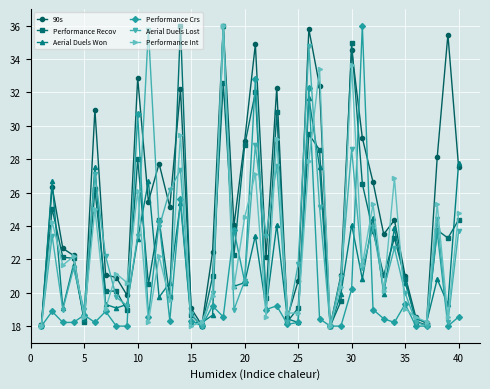

At how many categories does at least one series exceed 23?

23